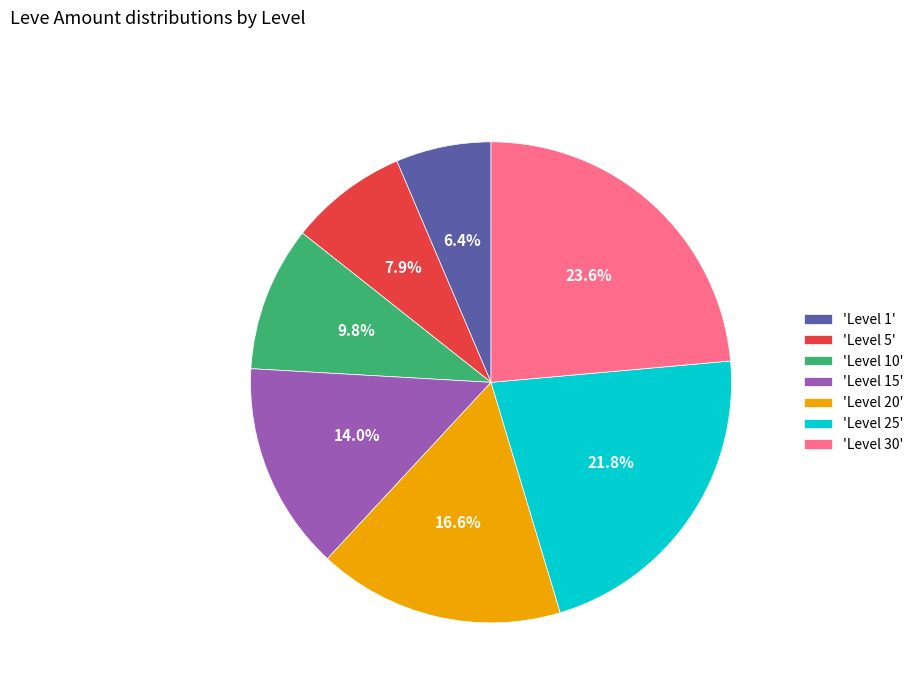

Is there a majority slice in this chart?

No